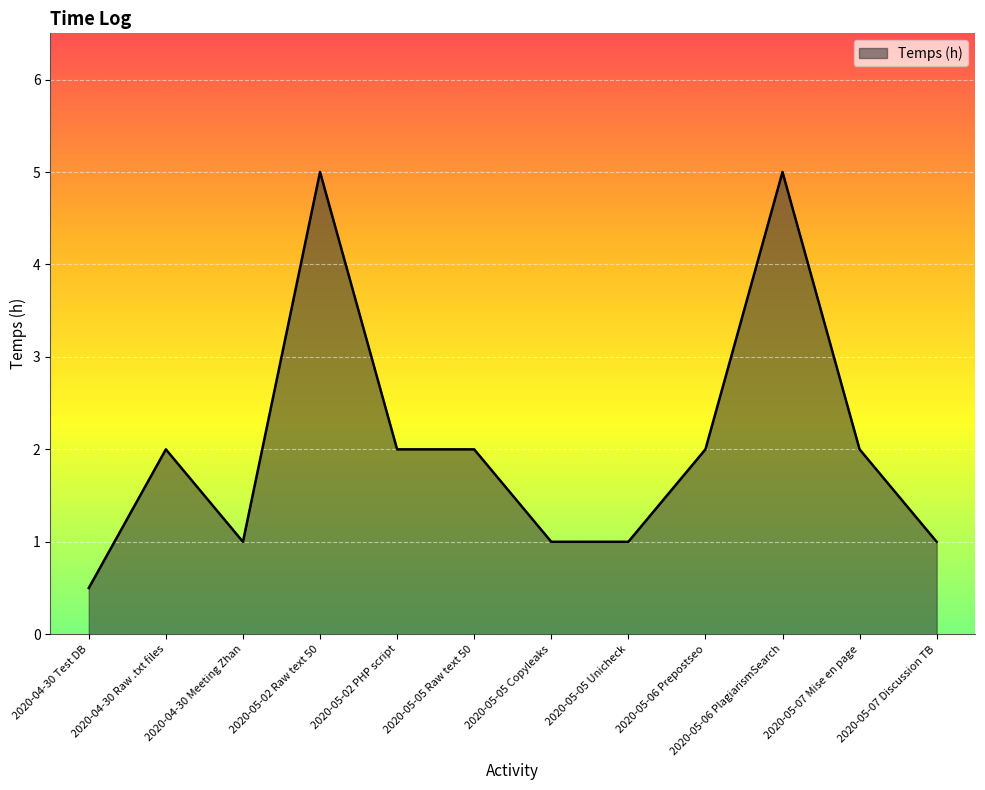

Approximately how many times larger is the value at 2020-05-07 Discussion TB compared to 2020-05-05 Unicheck?

1.0